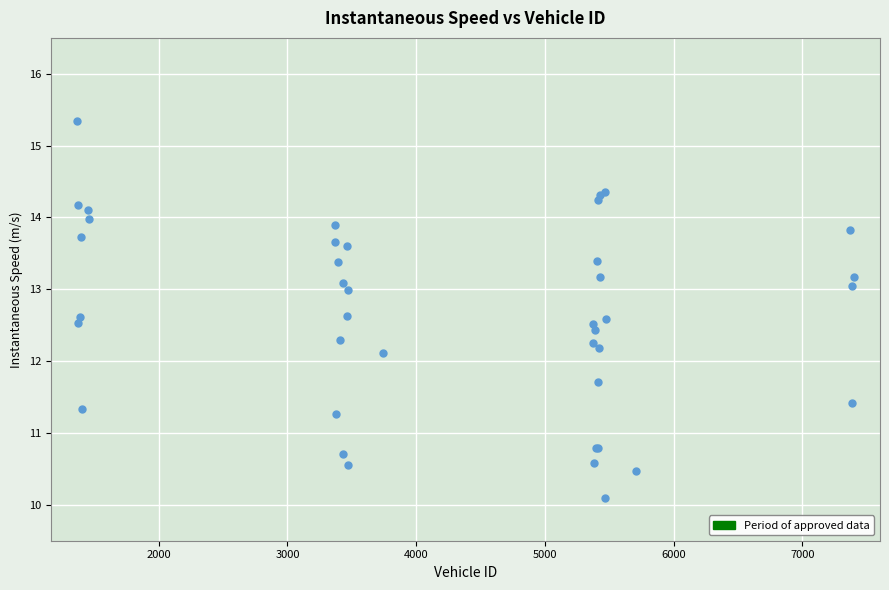

What Y value in the scatter plot is closest to 12?

12.1